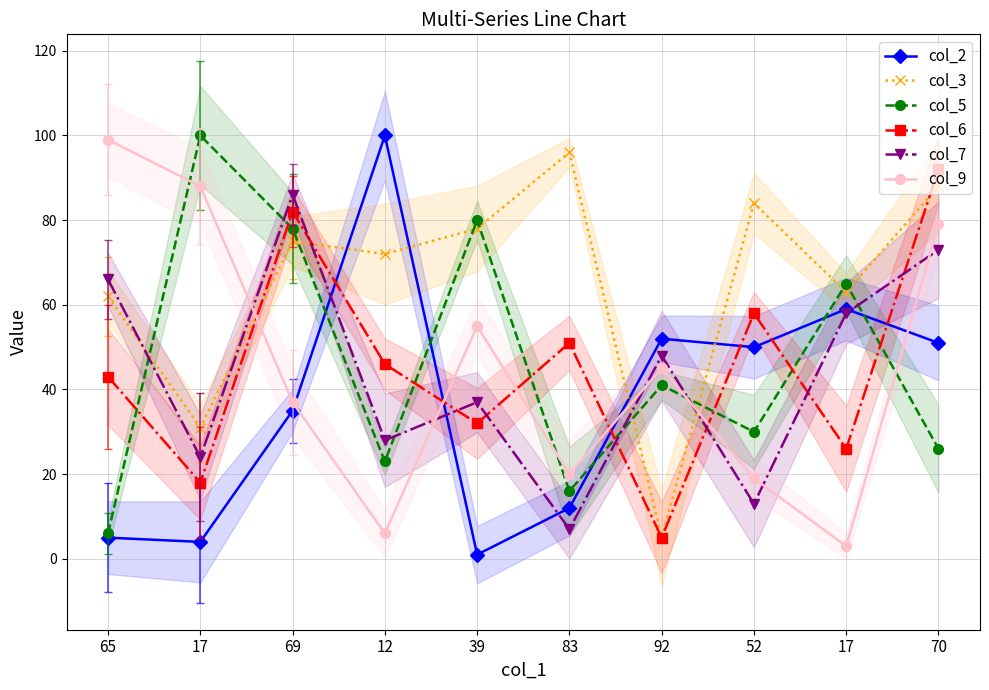

Reading right to left, list all the values displayed in this chart.

col_2: 70=51	17=59	52=50	92=52	83=12	39=1	12=100	69=35	17=4	65=5
col_3: 70=88	17=63	52=84	92=5	83=96	39=78	12=72	69=75	17=31	65=62
col_5: 70=26	17=65	52=30	92=41	83=16	39=80	12=23	69=78	17=100	65=6
col_6: 70=92	17=26	52=58	92=5	83=51	39=32	12=46	69=82	17=18	65=43
col_7: 70=73	17=58	52=13	92=48	83=7	39=37	12=28	69=86	17=24	65=66
col_9: 70=79	17=3	52=19	92=45	83=20	39=55	12=6	69=37	17=88	65=99